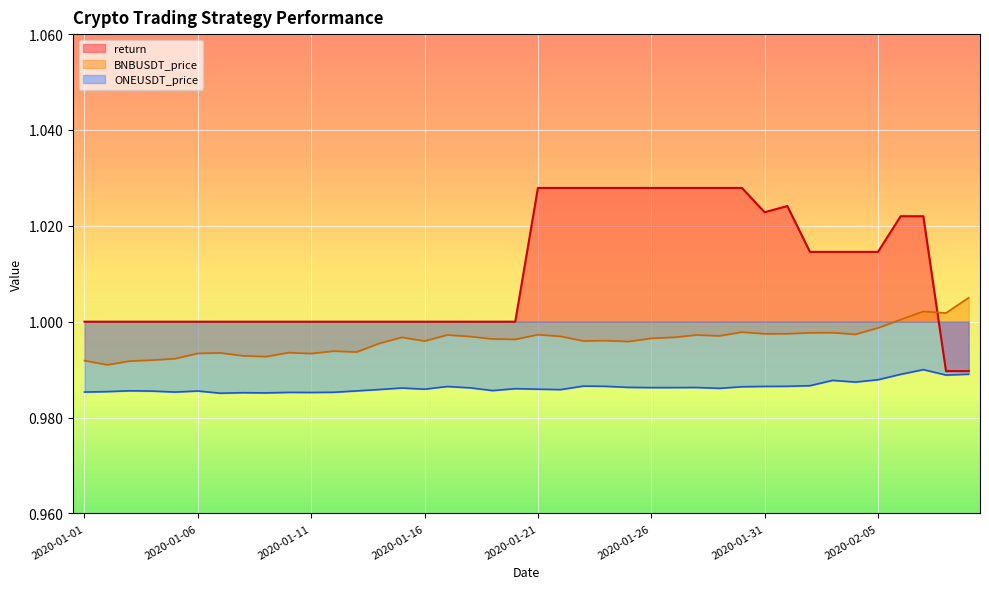

Reading left to right, what are all the values shown in this chart?

return: 2020-01-01=1.0	2020-01-02=1.0	2020-01-03=1.0	2020-01-04=1.0	2020-01-05=1.0	2020-01-06=1.0	2020-01-07=1.0	2020-01-08=1.0	2020-01-09=1.0	2020-01-10=1.0	2020-01-11=1.0	2020-01-12=1.0	2020-01-13=1.0	2020-01-14=1.0	2020-01-15=1.0	2020-01-16=1.0	2020-01-17=1.0	2020-01-18=1.0	2020-01-19=1.0	2020-01-20=1.0	2020-01-21=1.0	2020-01-22=1.0	2020-01-23=1.0	2020-01-24=1.0	2020-01-25=1.0	2020-01-26=1.0	2020-01-27=1.0	2020-01-28=1.0	2020-01-29=1.0	2020-01-30=1.0	2020-01-31=1.0	2020-02-01=1.0	2020-02-02=1.0	2020-02-03=1.0	2020-02-04=1.0	2020-02-05=1.0	2020-02-06=1.0	2020-02-07=1.0	2020-02-08=1.0	2020-02-09=1.0
BNBUSDT_price: 2020-01-01=1.0	2020-01-02=1.0	2020-01-03=1.0	2020-01-04=1.0	2020-01-05=1.0	2020-01-06=1.0	2020-01-07=1.0	2020-01-08=1.0	2020-01-09=1.0	2020-01-10=1.0	2020-01-11=1.0	2020-01-12=1.0	2020-01-13=1.0	2020-01-14=1.0	2020-01-15=1.0	2020-01-16=1.0	2020-01-17=1.0	2020-01-18=1.0	2020-01-19=1.0	2020-01-20=1.0	2020-01-21=1.0	2020-01-22=1.0	2020-01-23=1.0	2020-01-24=1.0	2020-01-25=1.0	2020-01-26=1.0	2020-01-27=1.0	2020-01-28=1.0	2020-01-29=1.0	2020-01-30=1.0	2020-01-31=1.0	2020-02-01=1.0	2020-02-02=1.0	2020-02-03=1.0	2020-02-04=1.0	2020-02-05=1.0	2020-02-06=1.0	2020-02-07=1.0	2020-02-08=1.0	2020-02-09=1.0
ONEUSDT_price: 2020-01-01=1.0	2020-01-02=1.0	2020-01-03=1.0	2020-01-04=1.0	2020-01-05=1.0	2020-01-06=1.0	2020-01-07=1.0	2020-01-08=1.0	2020-01-09=1.0	2020-01-10=1.0	2020-01-11=1.0	2020-01-12=1.0	2020-01-13=1.0	2020-01-14=1.0	2020-01-15=1.0	2020-01-16=1.0	2020-01-17=1.0	2020-01-18=1.0	2020-01-19=1.0	2020-01-20=1.0	2020-01-21=1.0	2020-01-22=1.0	2020-01-23=1.0	2020-01-24=1.0	2020-01-25=1.0	2020-01-26=1.0	2020-01-27=1.0	2020-01-28=1.0	2020-01-29=1.0	2020-01-30=1.0	2020-01-31=1.0	2020-02-01=1.0	2020-02-02=1.0	2020-02-03=1.0	2020-02-04=1.0	2020-02-05=1.0	2020-02-06=1.0	2020-02-07=1.0	2020-02-08=1.0	2020-02-09=1.0